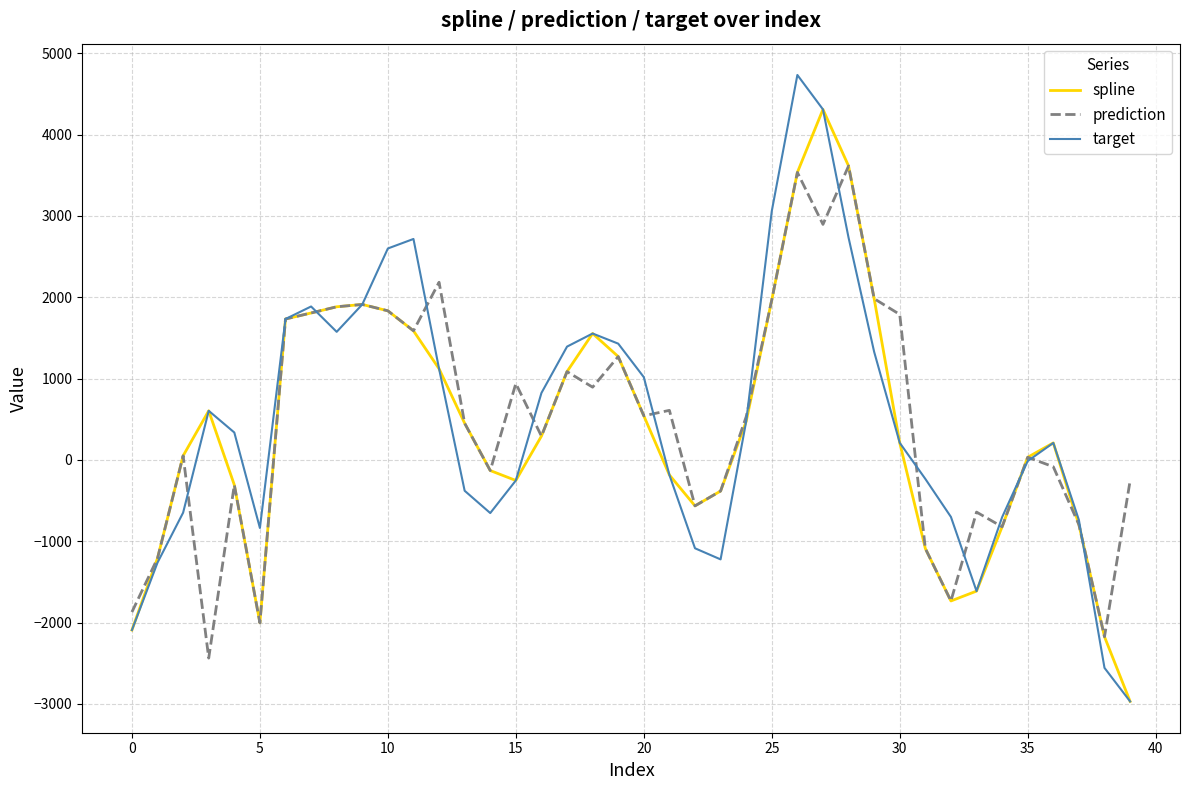

What is the lowest value of the prediction series?

-2437.1